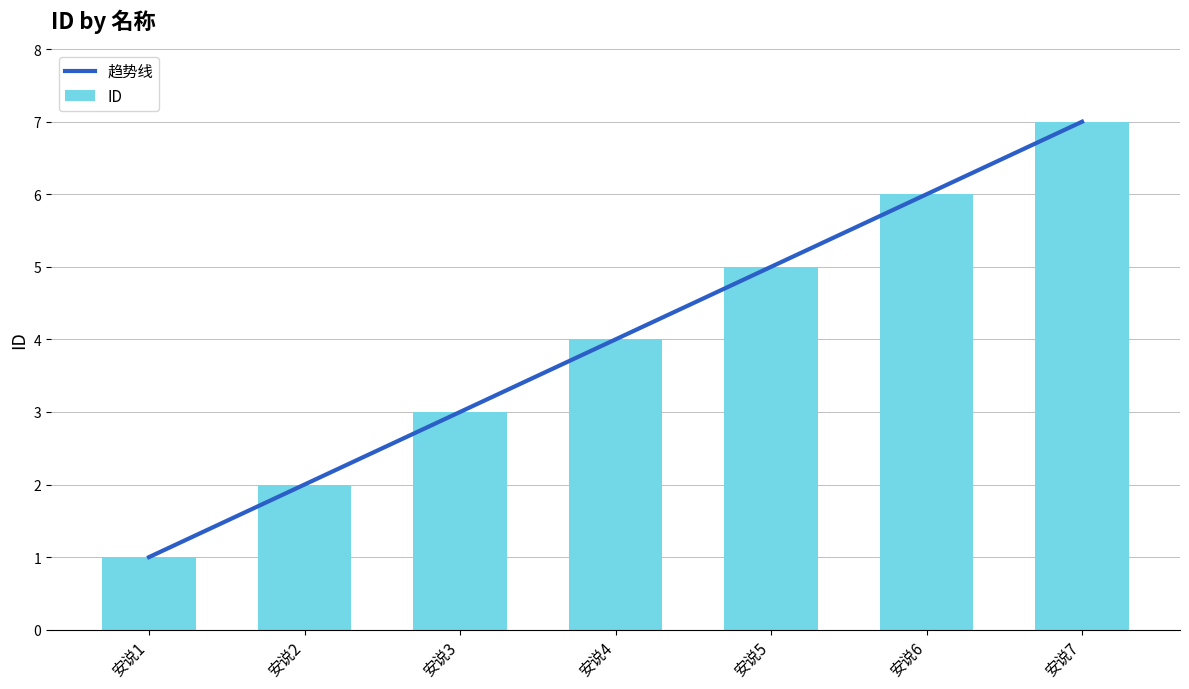

What is the maximum value shown in the chart?

7